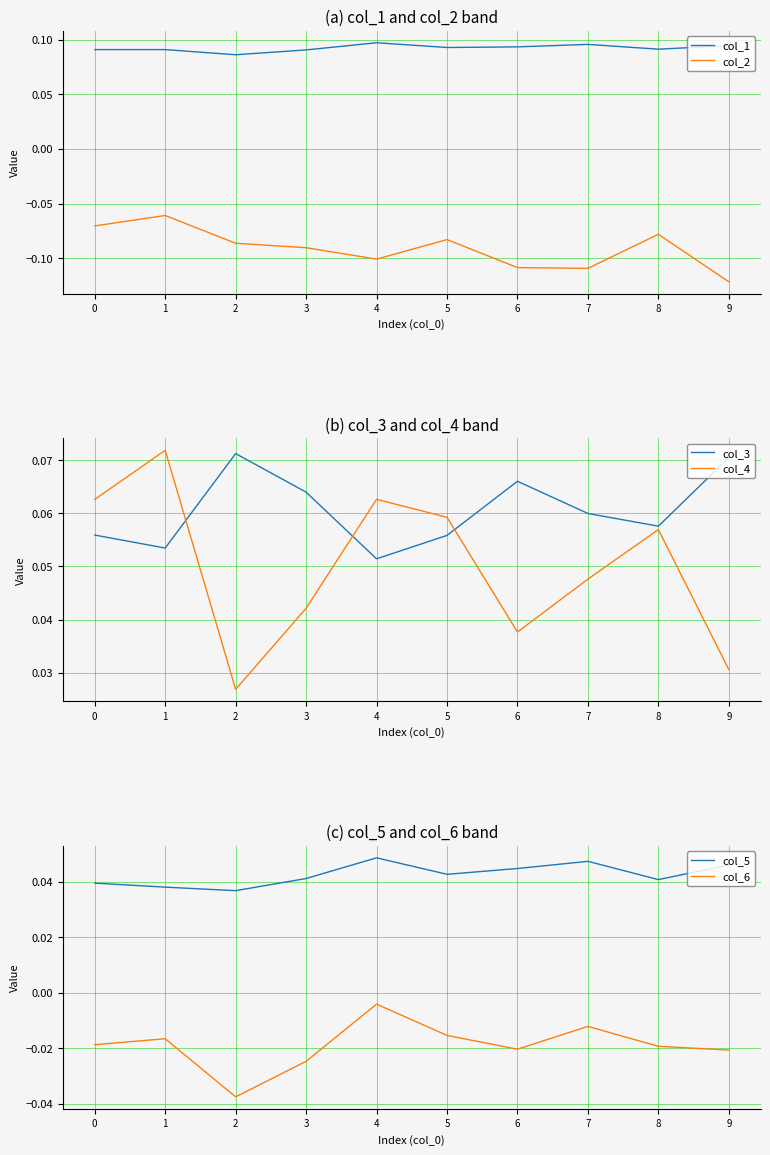

Which series changed the most between 3 and 7?

col_2